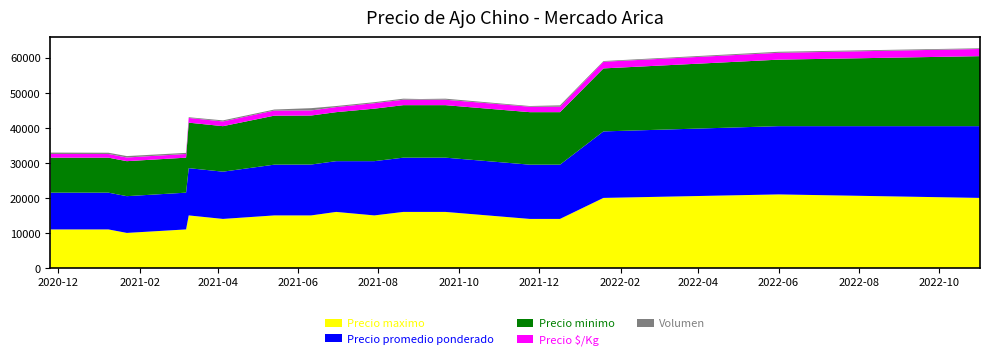

Reading right to left, what are all the values shown in this chart?

Precio maximo: 2022-11-01=20000	2022-06-01=21000	2022-01-19=20000	2021-12-17=14000	2021-11-24=14000	2021-09-21=16000	2021-09-02=16000	2021-08-20=16000	2021-07-29=15000	2021-06-30=16000	2021-06-11=15000	2021-05-14=15000	2021-04-05=14000	2021-03-10=15000	2021-03-08=11000	2021-01-22=10000	2021-01-08=11000	2020-11-25=11000
Precio promedio ponderado: 2022-11-01=20500	2022-06-01=19500	2022-01-19=19000	2021-12-17=15500	2021-11-24=15500	2021-09-21=15500	2021-09-02=15500	2021-08-20=15500	2021-07-29=15500	2021-06-30=14500	2021-06-11=14538	2021-05-14=14500	2021-04-05=13500	2021-03-10=13500	2021-03-08=10500	2021-01-22=10500	2021-01-08=10500	2020-11-25=10500
Precio minimo: 2022-11-01=20000	2022-06-01=19000	2022-01-19=18000	2021-12-17=15000	2021-11-24=15000	2021-09-21=15000	2021-09-02=15000	2021-08-20=15000	2021-07-29=15000	2021-06-30=14000	2021-06-11=14000	2021-05-14=14000	2021-04-05=13000	2021-03-10=13000	2021-03-08=10000	2021-01-22=10000	2021-01-08=10000	2020-11-25=10000
Precio $/Kg: 2022-11-01=2050	2022-06-01=1950	2022-01-19=1900	2021-12-17=1550	2021-11-24=1550	2021-09-21=1550	2021-09-02=1550	2021-08-20=1550	2021-07-29=1550	2021-06-30=1450	2021-06-11=1454	2021-05-14=1450	2021-04-05=1350	2021-03-10=1350	2021-03-08=1050	2021-01-22=1050	2021-01-08=1050	2020-11-25=1050
Volumen: 2022-11-01=200	2022-06-01=300	2022-01-19=200	2021-12-17=400	2021-11-24=200	2021-09-21=300	2021-09-02=200	2021-08-20=300	2021-07-29=300	2021-06-30=300	2021-06-11=650	2021-05-14=300	2021-04-05=300	2021-03-10=200	2021-03-08=320	2021-01-22=400	2021-01-08=360	2020-11-25=400